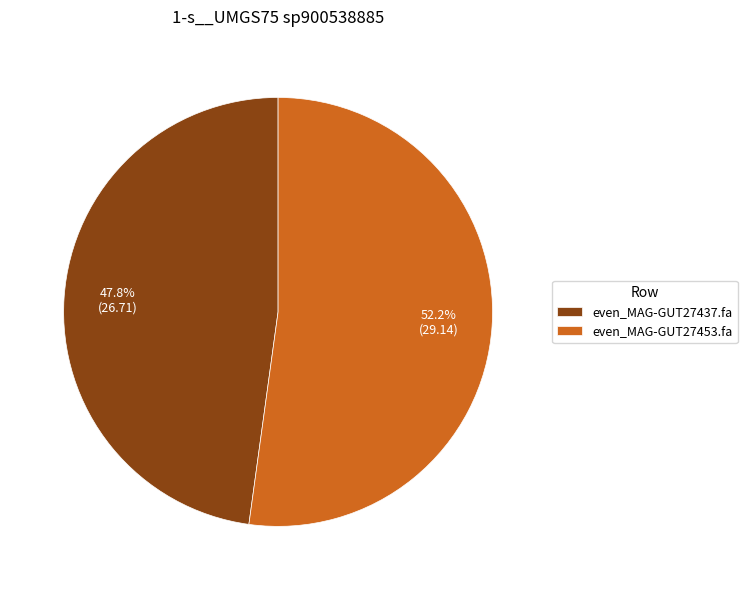

Rank the categories by value from highest to lowest.

even_MAG-GUT27453.fa, even_MAG-GUT27437.fa